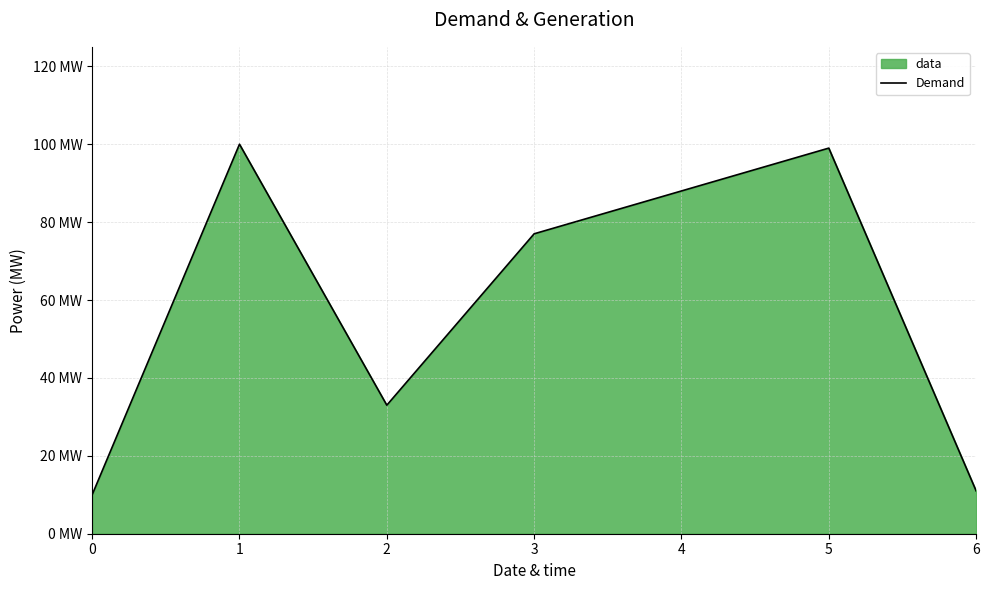

What is the difference between the maximum and minimum values?

90